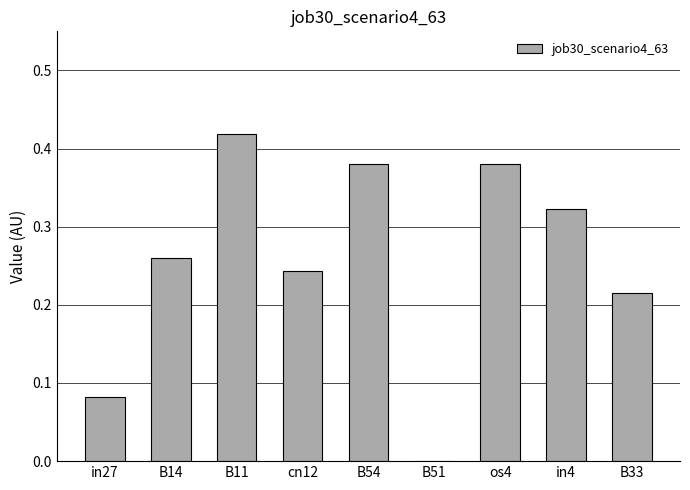

Between B33 and B54, which is larger?

B54